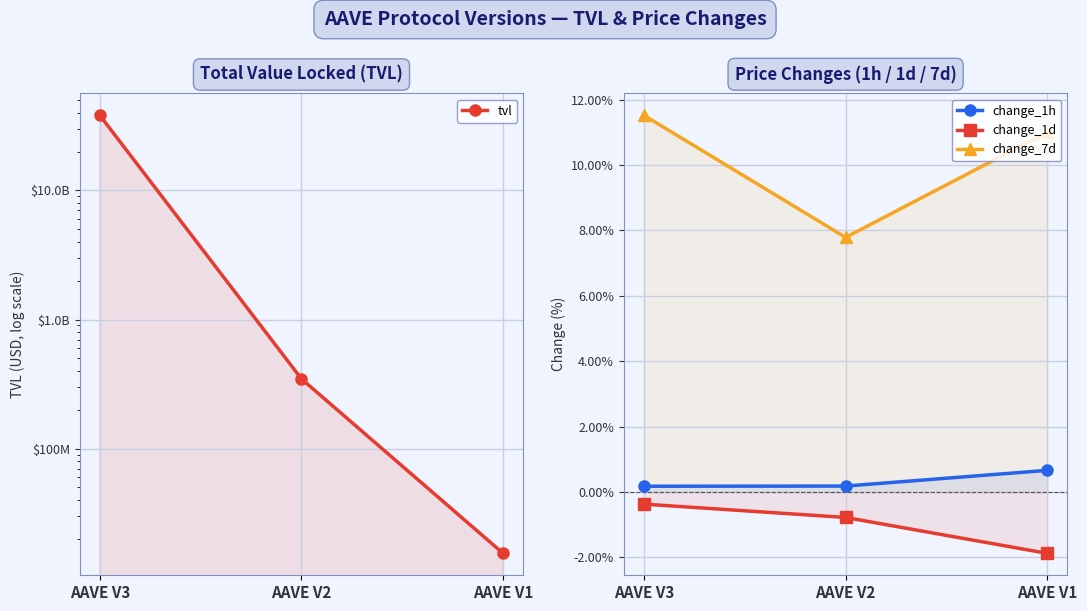

Which has a higher value, AAVE V3 or AAVE V2?

AAVE V3